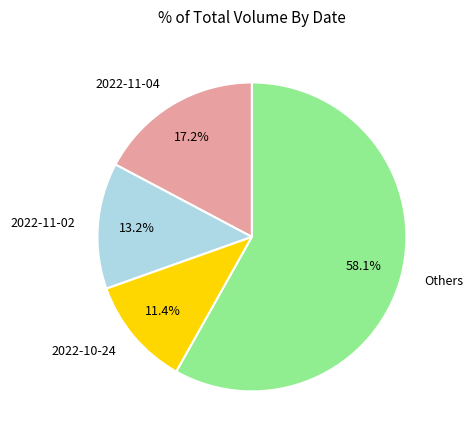

What percentage is NOT represented by 2022-11-04?

82.8%